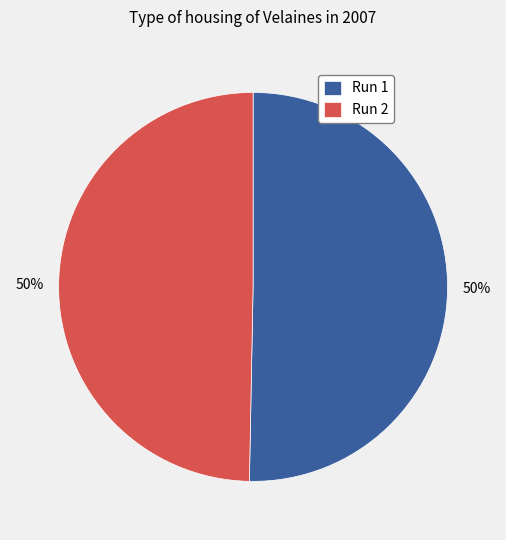

True or false: Run 2 accounts for 50% of the total.

True